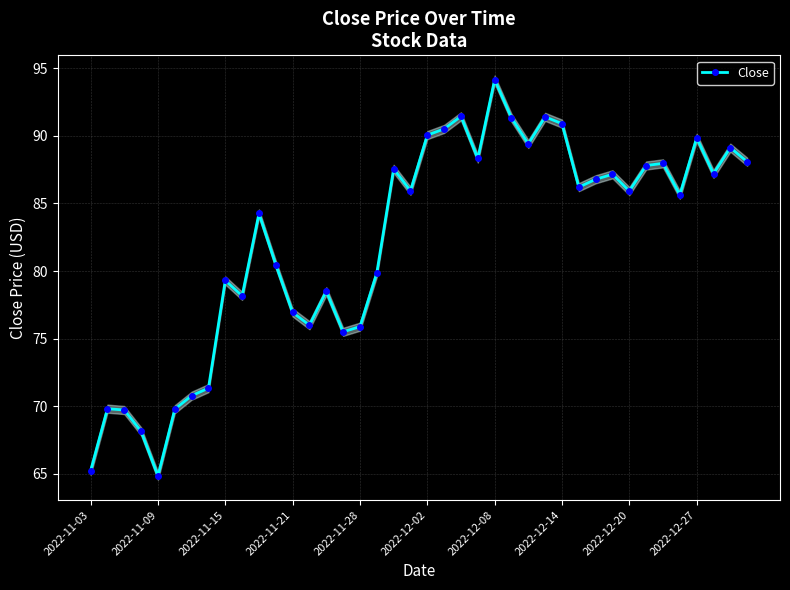

How many data points are less than 85?

18